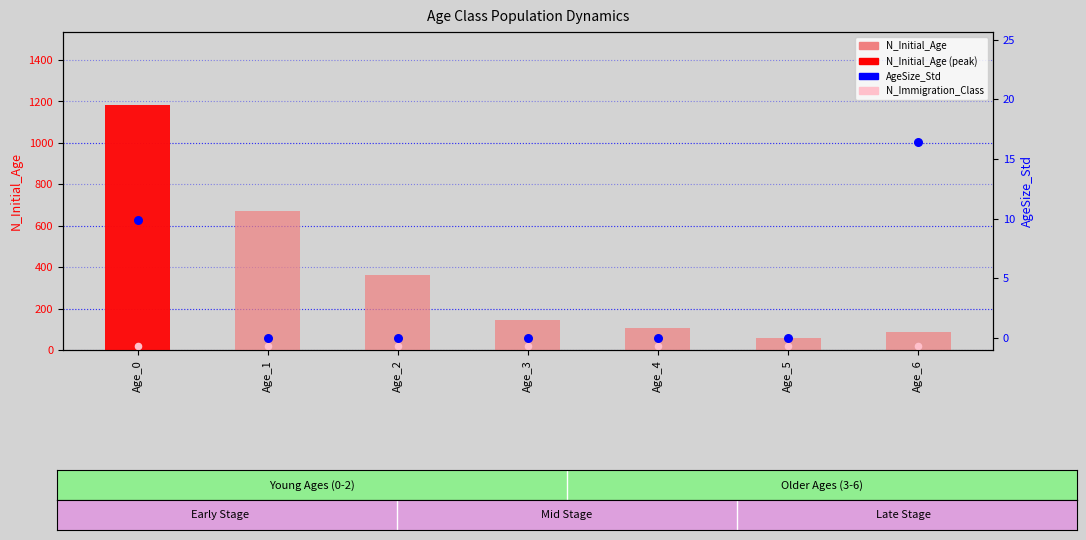

What is the total value across all series at Age_0?

1208.3